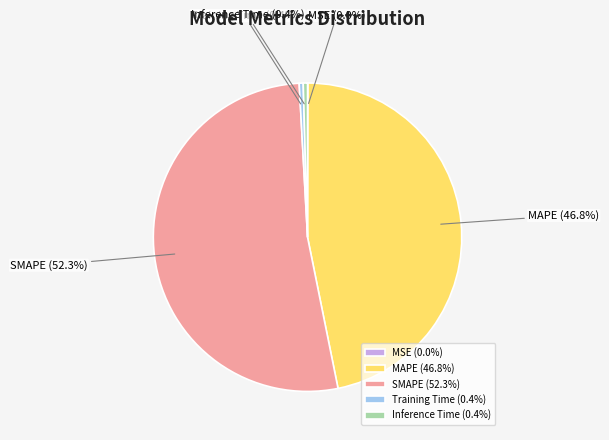

Is the sum of MAPE and Training Time greater than half?

No